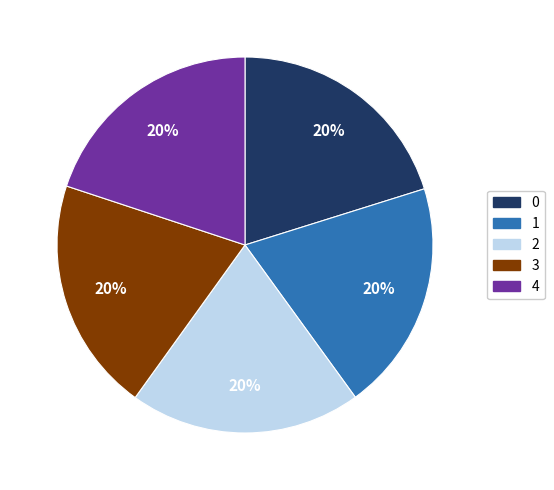

How many slices are in this pie chart?

5